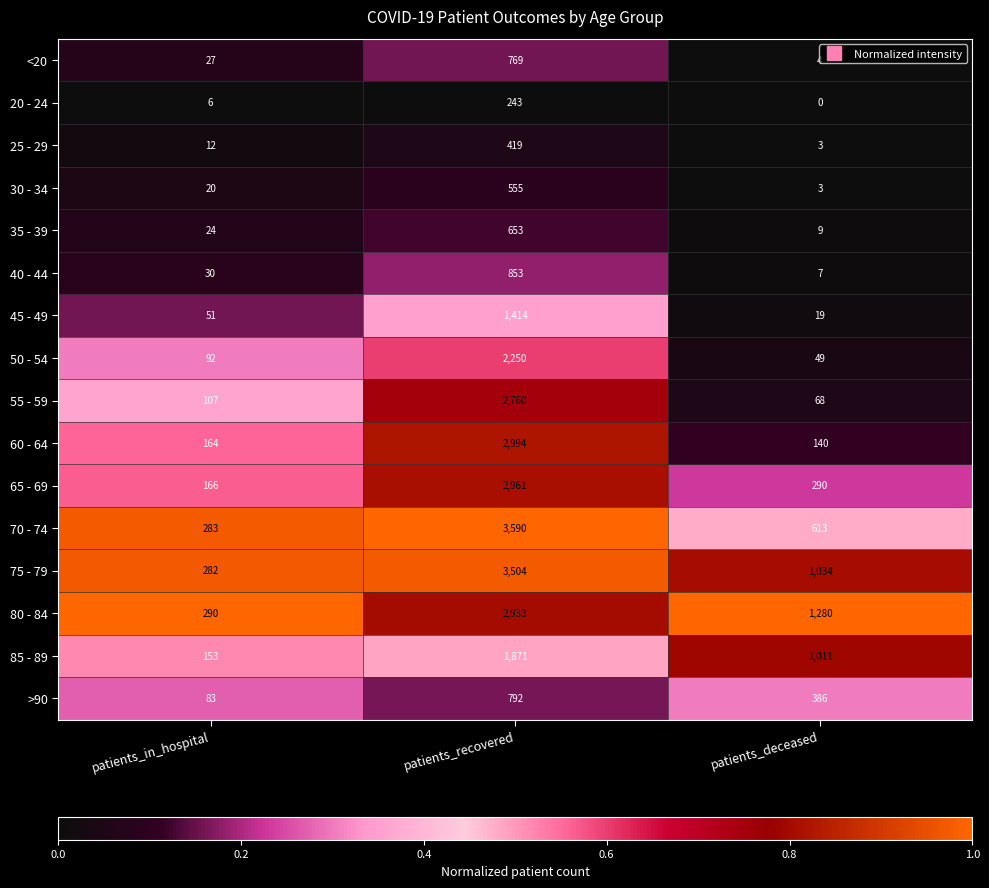

List the series in order of their peak value, highest first.

70 - 74, 75 - 79, 60 - 64, 65 - 69, 80 - 84, 55 - 59, 50 - 54, 85 - 89, 45 - 49, 40 - 44, >90, <20, 35 - 39, 30 - 34, 25 - 29, 20 - 24